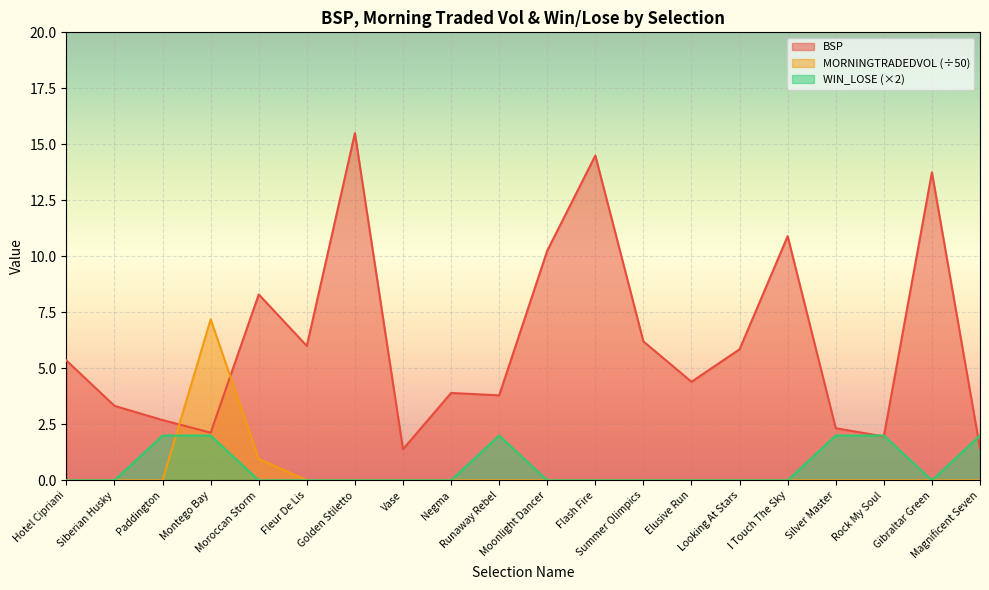

What is the greatest value displayed?

15.5